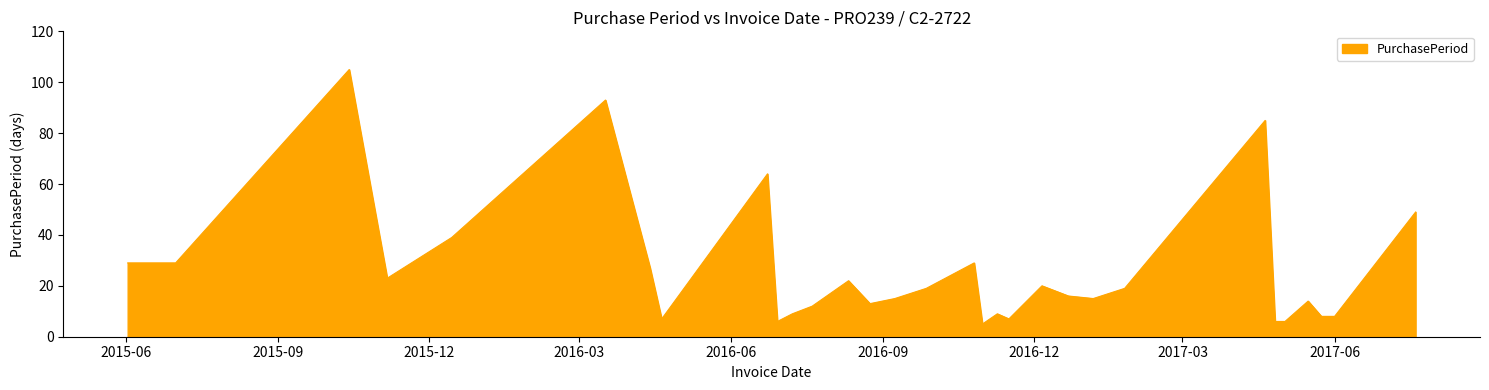

What is the maximum value shown in the chart?

105